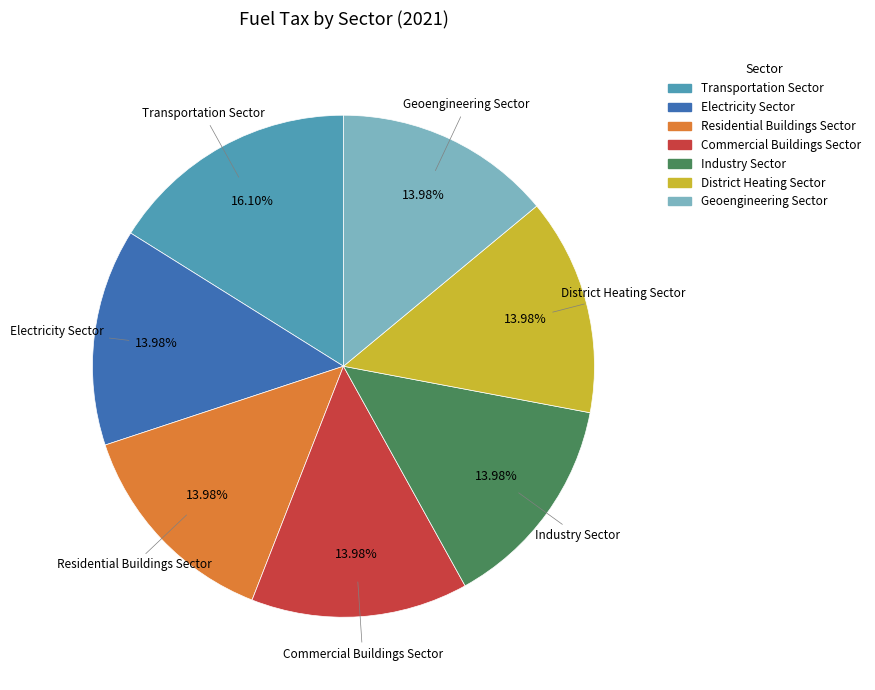

Combined, what portion of the pie is District Heating Sector and Geoengineering Sector?

28.0%